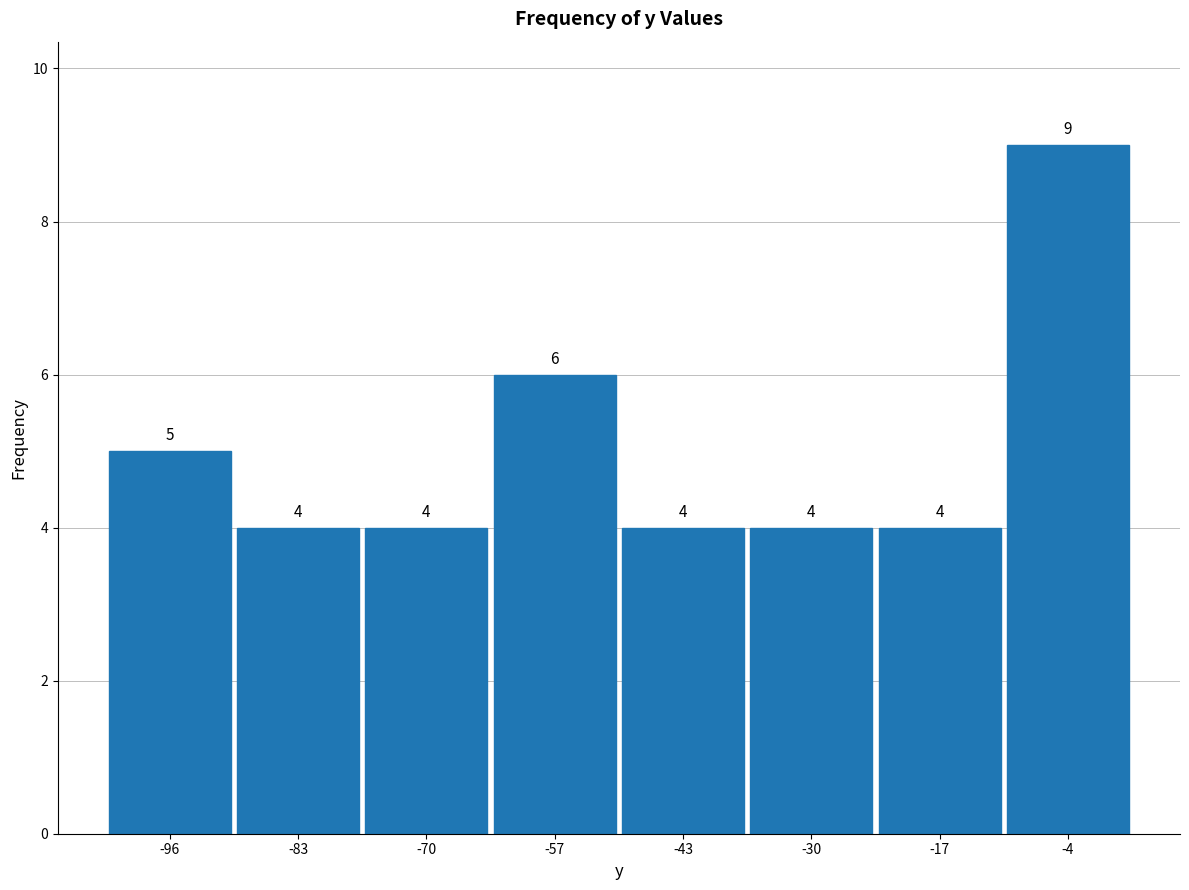

Reading left to right, transcribe this chart: for each bar, give the range it covers on the x-axis and its height. The bar edges are not printed on the chart, so give them approximately, as read against the axis.

-102 to -90: 5
-90 to -76: 4
-76 to -64: 4
-64 to -50: 6
-50 to -36: 4
-36 to -24: 4
-24 to -10: 4
-10 to 2: 9